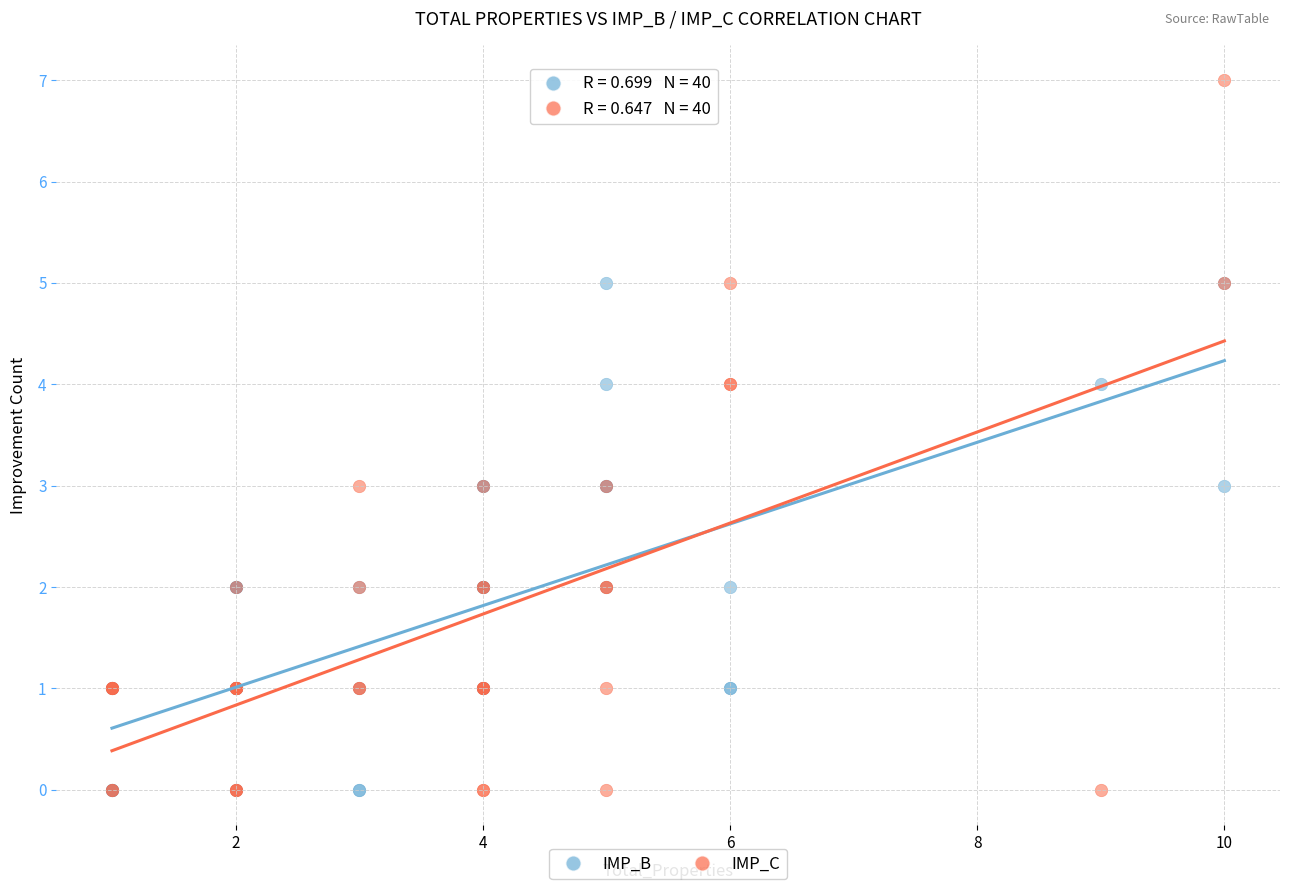

What are all the series names shown in the legend?

IMP_B, IMP_C